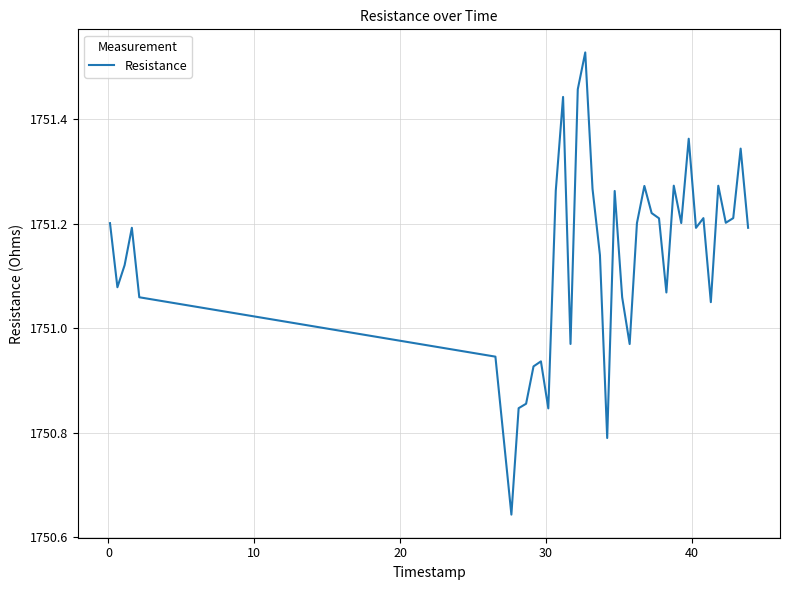

What is the difference between the maximum and minimum values?

0.9